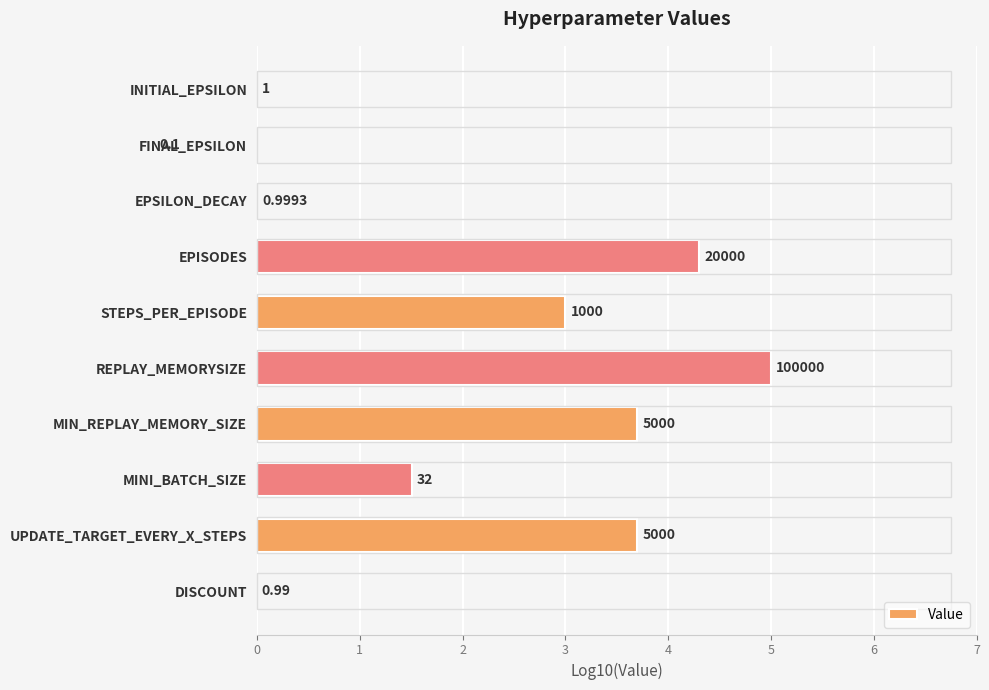

Reading right to left, transcribe all the data shown in this chart.

-0.0	3.7	1.5	3.7	5.0	3.0	4.3	-0.0	-1.0	0.0